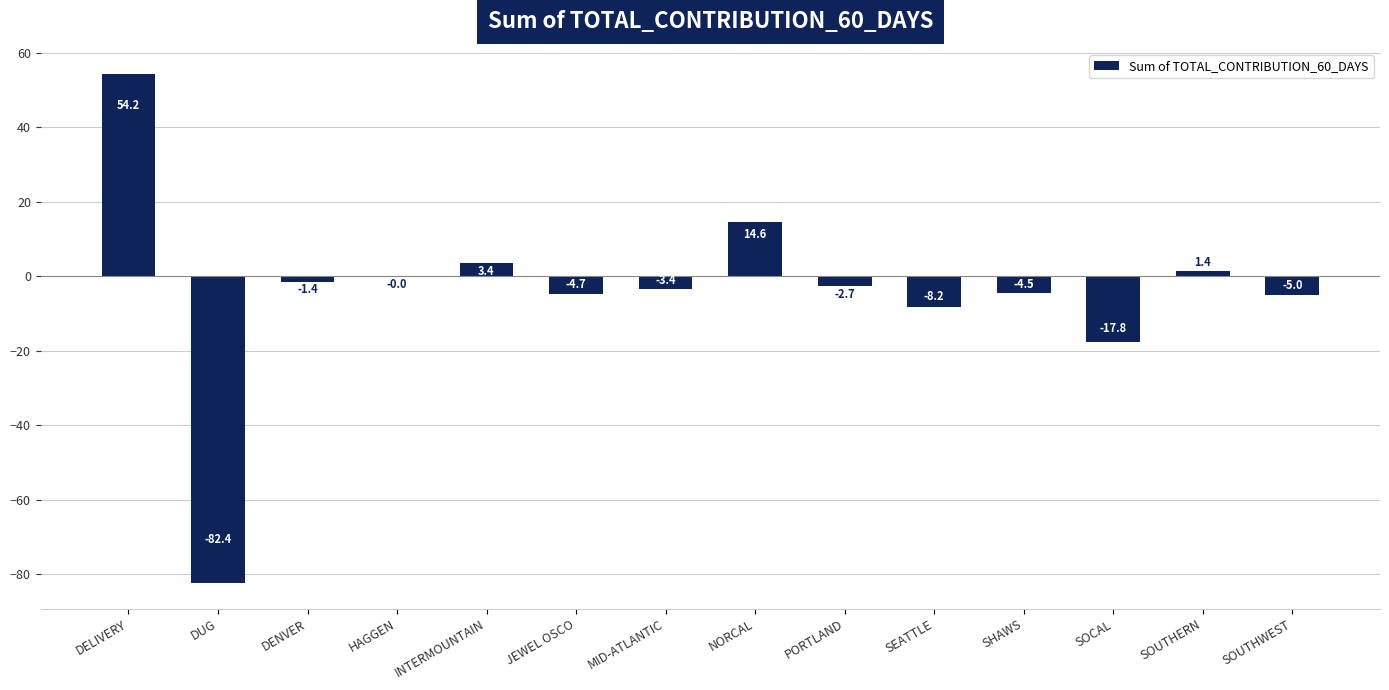

At which category does the chart reach its peak across all series?

DELIVERY